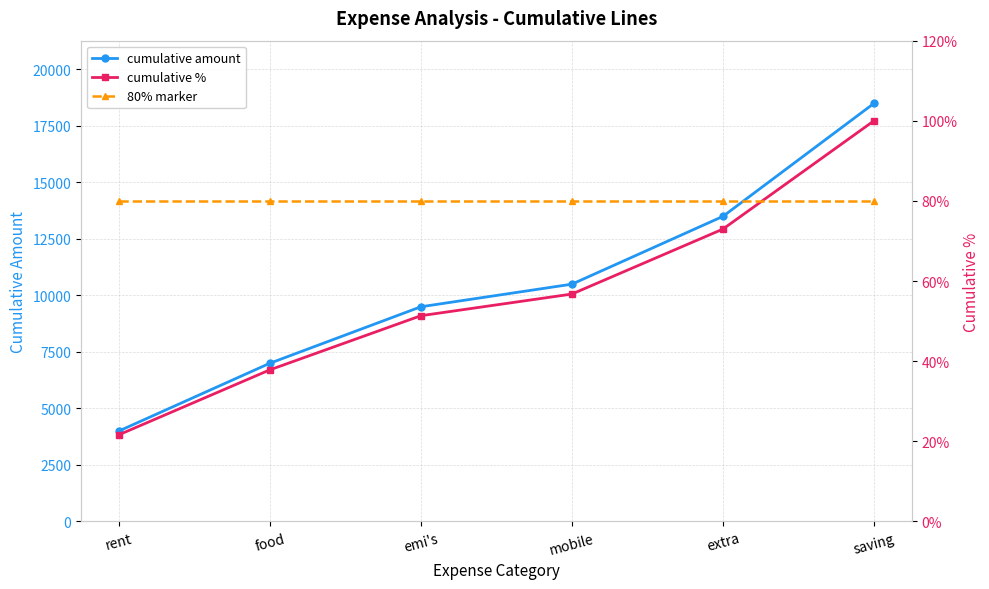

Does the chart have visible grid lines?

Yes